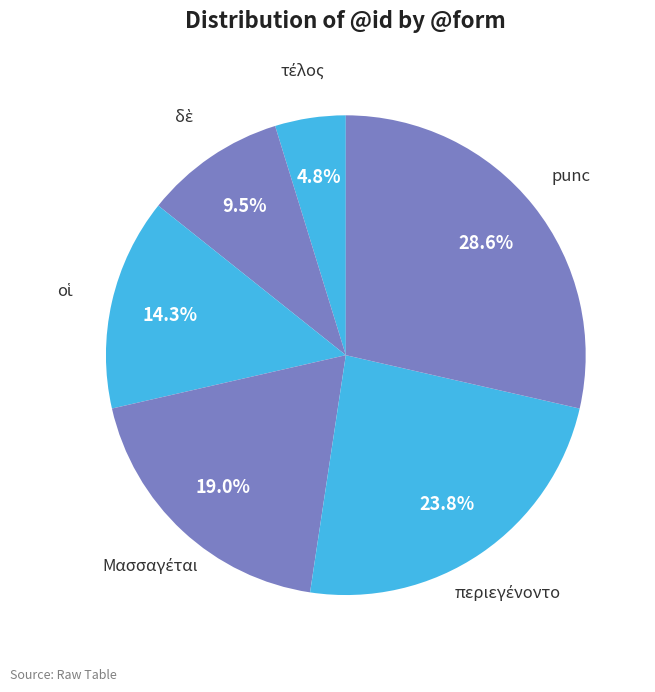

Does any single category account for the majority?

No